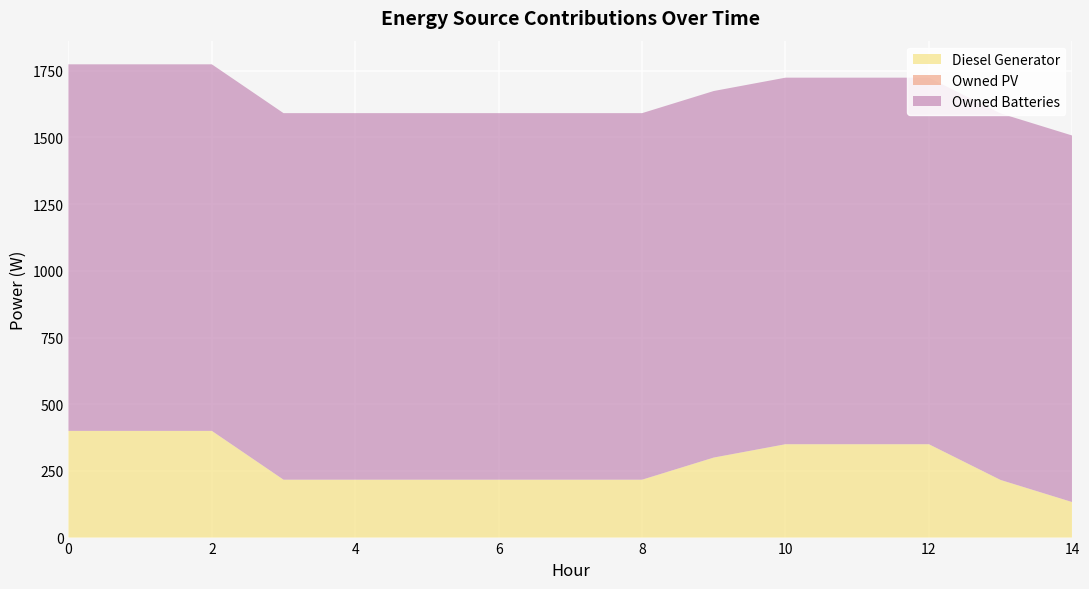

At which label is Diesel Generator closest to 266?

9